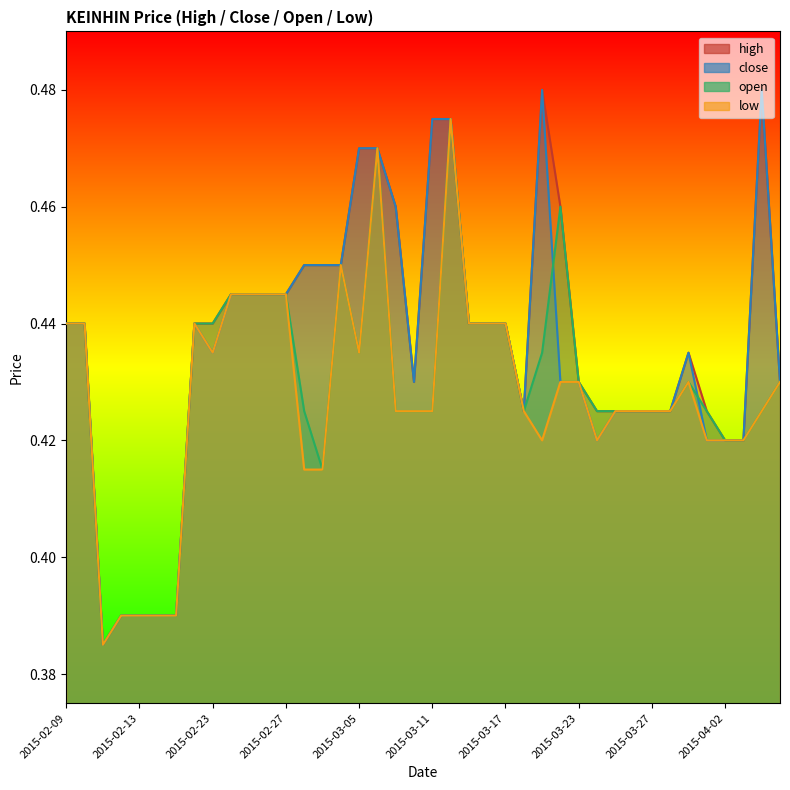

Is the value of open at 2015-03-20 greater than the value of close at 2015-02-27?

Yes